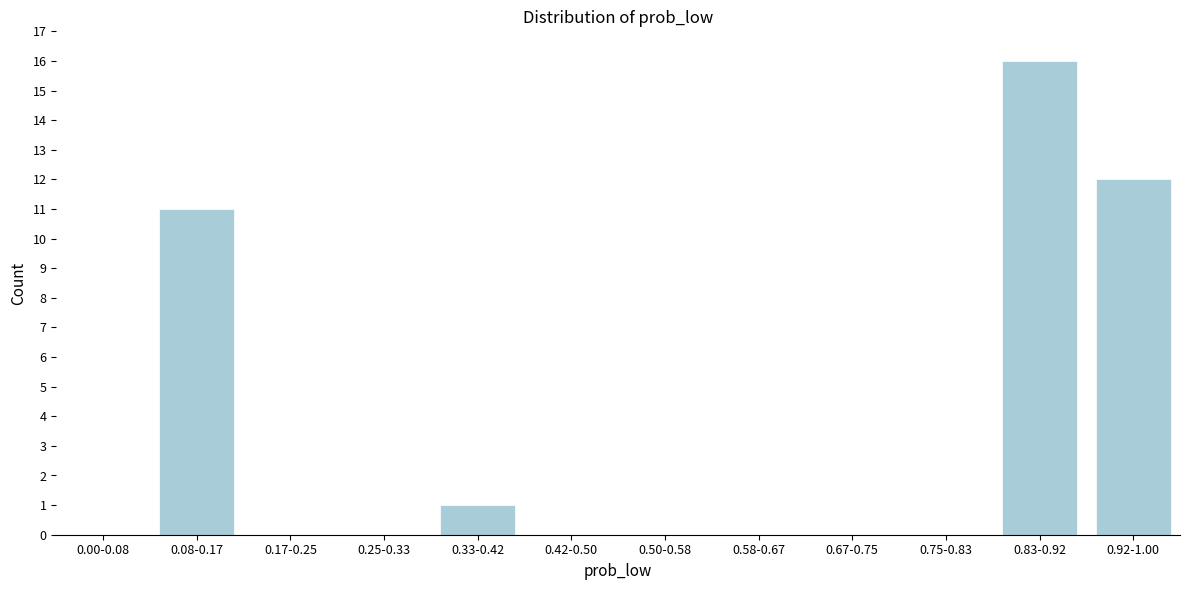

Reading left to right, list all the values displayed in this chart.

0.00-0.08=0	0.08-0.17=11	0.17-0.25=0	0.25-0.33=0	0.33-0.42=1	0.42-0.50=0	0.50-0.58=0	0.58-0.67=0	0.67-0.75=0	0.75-0.83=0	0.83-0.92=16	0.92-1.00=12